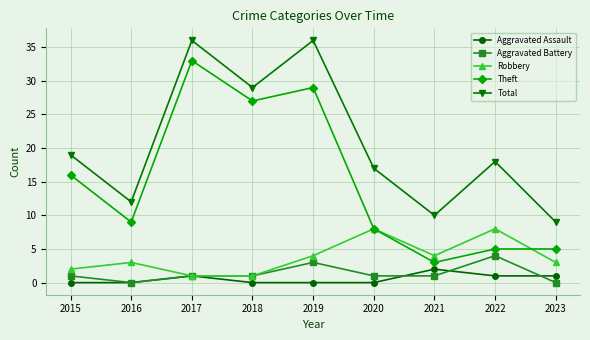

How many lines are shown in the chart?

5